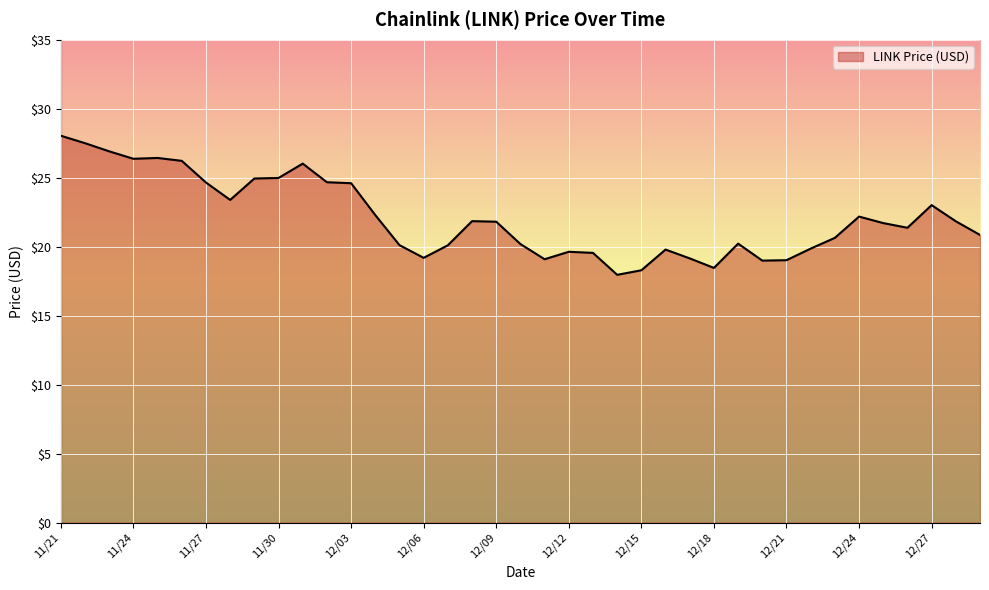

What is the minimum value shown in the chart?

18.0